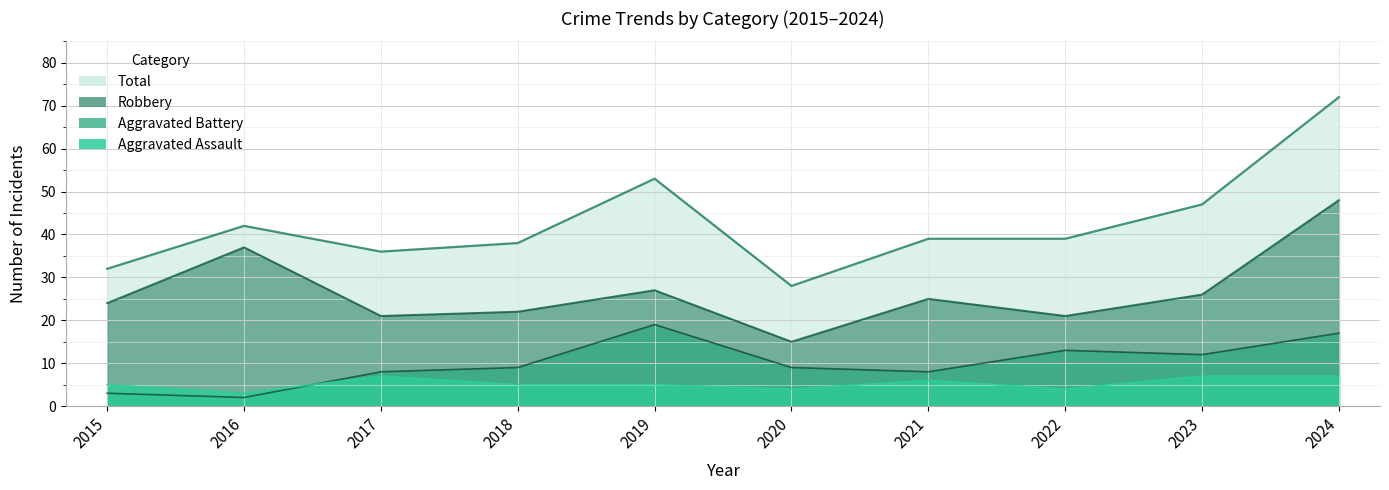

What is the difference between the maximum and minimum values in the Aggravated Battery series?

17